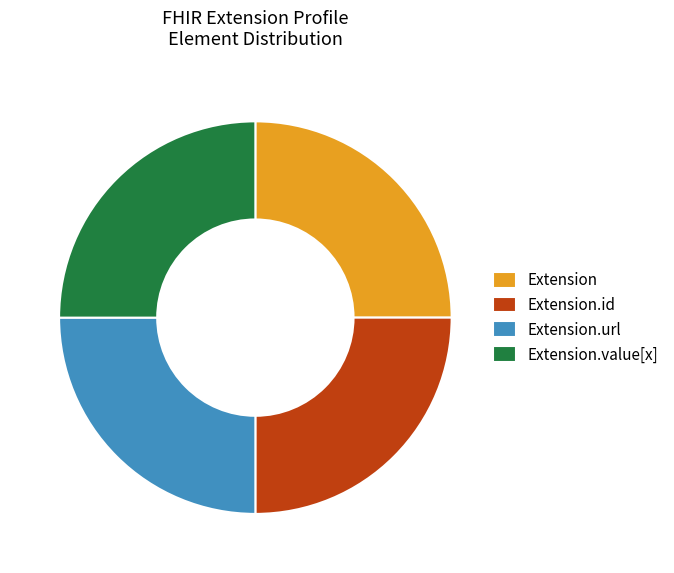

Does any single category account for the majority?

No